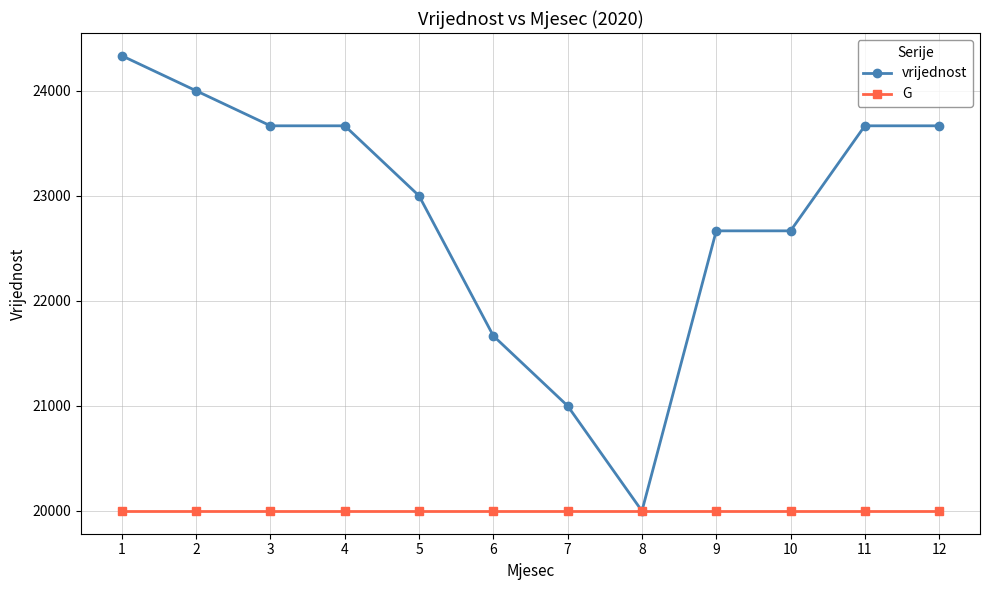

Which series has the largest range (max minus min)?

vrijednost